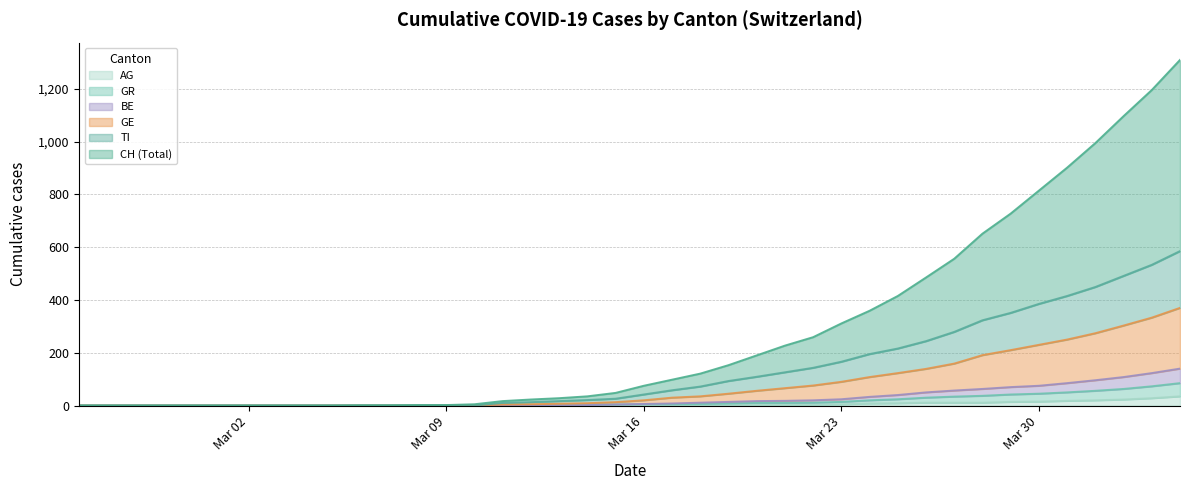

How many data points in GR are less than 20?

20